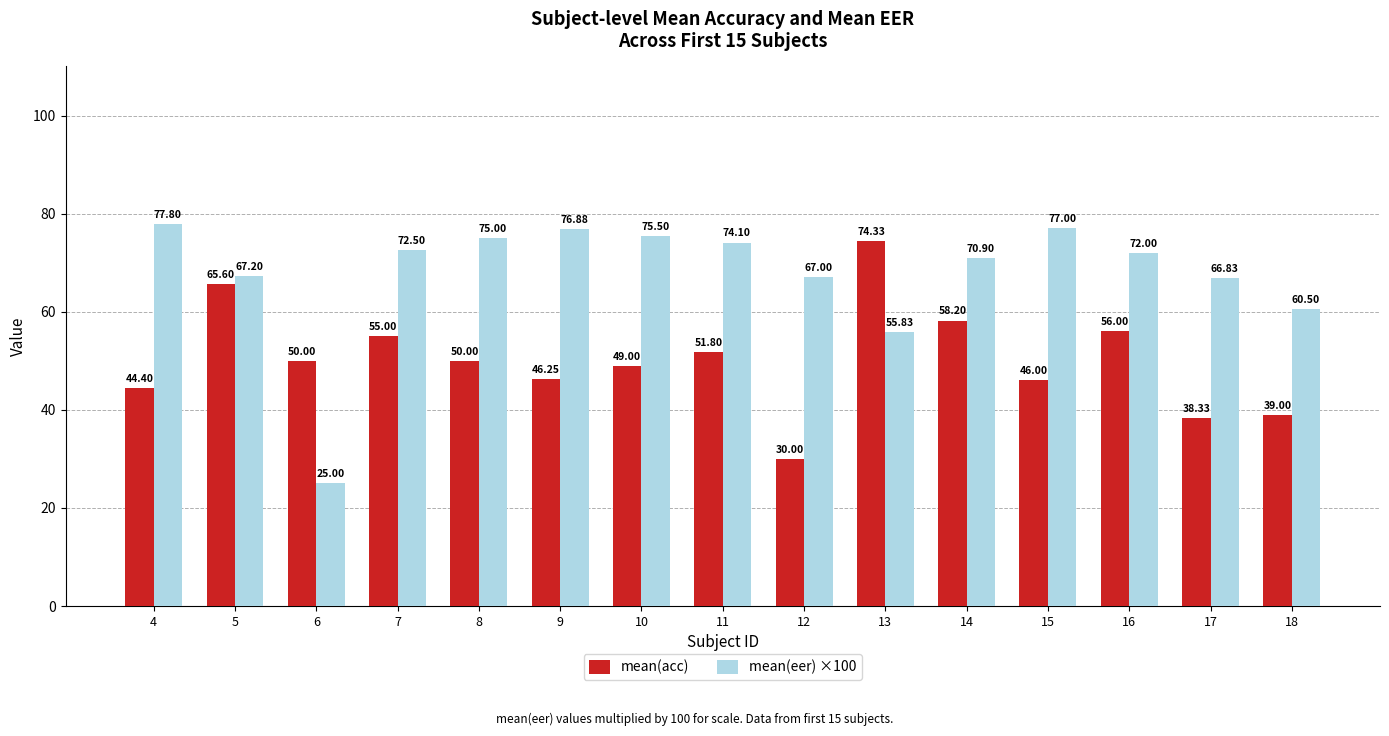

At which category is the sum across all series the highest?

5